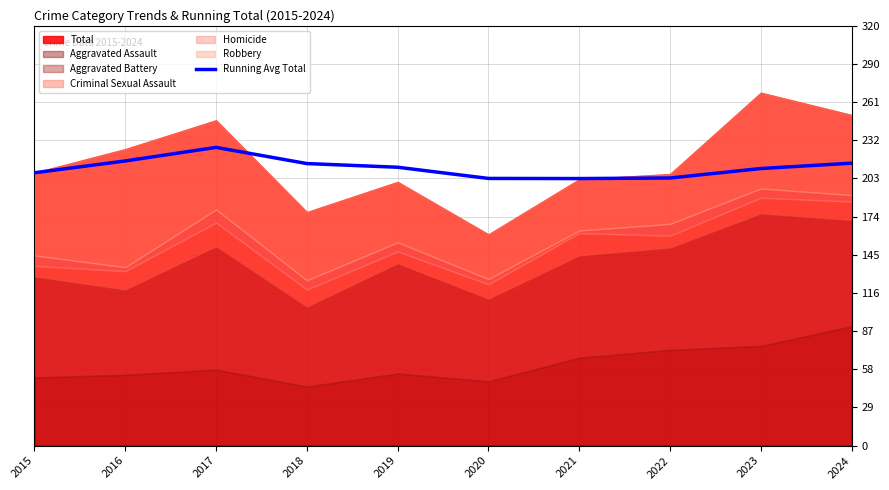

Is it true that Running Avg Total equals 71.7 at 2023?

False